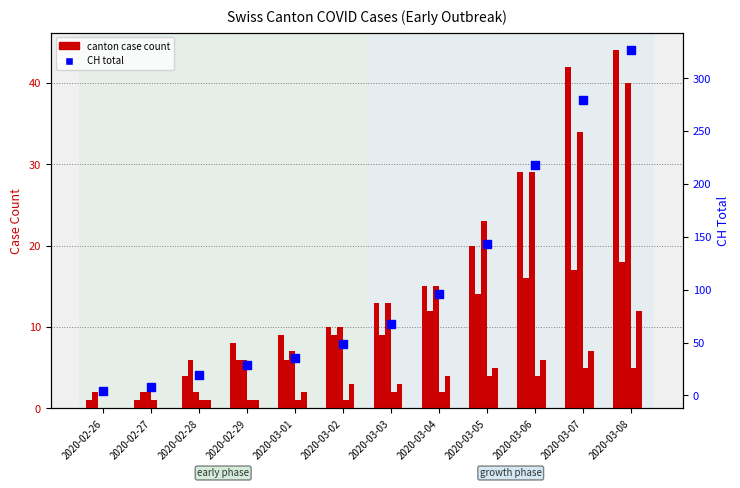

Which series reaches the minimum Y coordinate?

ZH